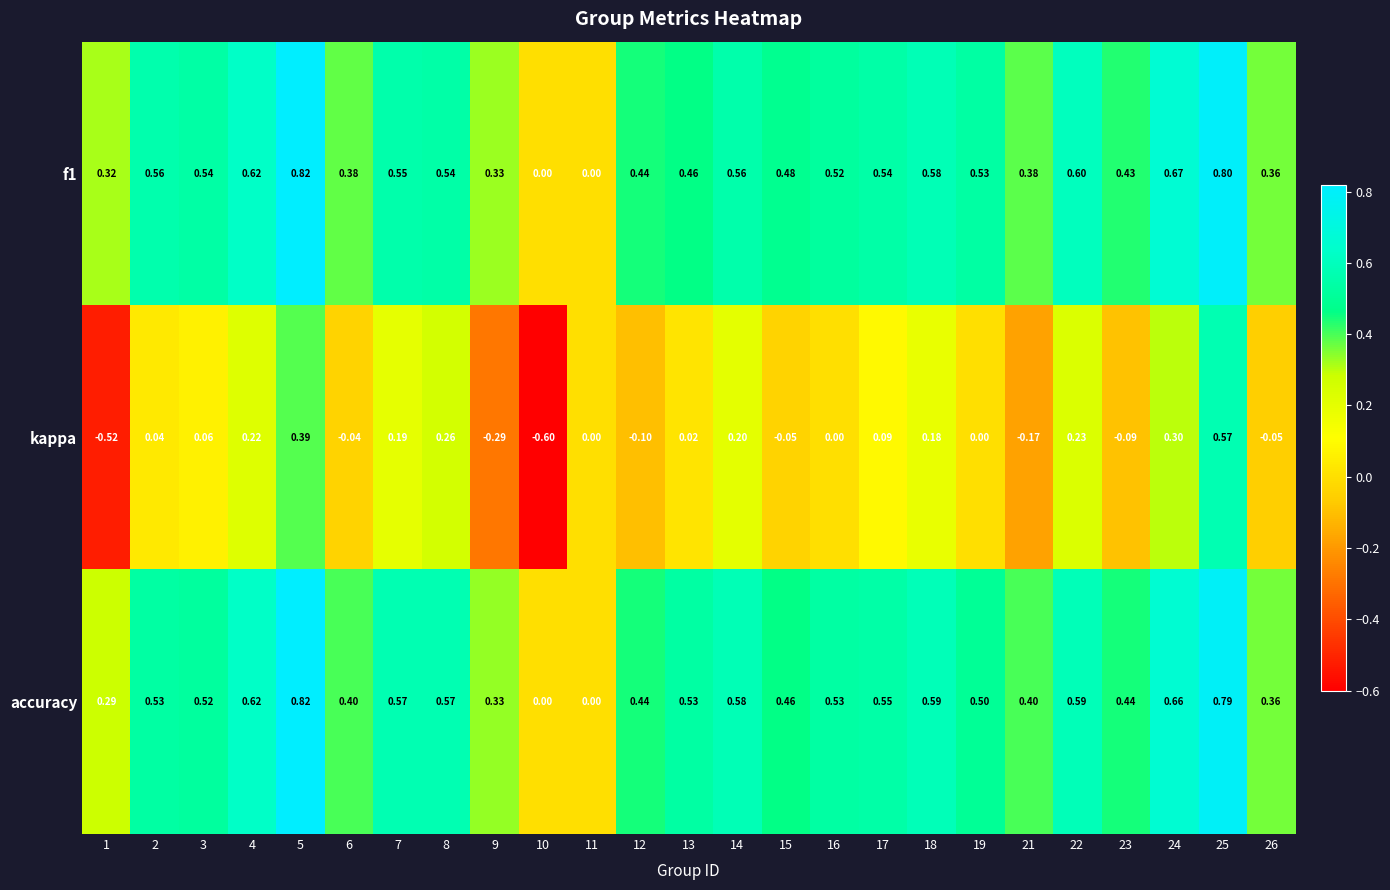

Which series changed the most between 4 and 9?

kappa